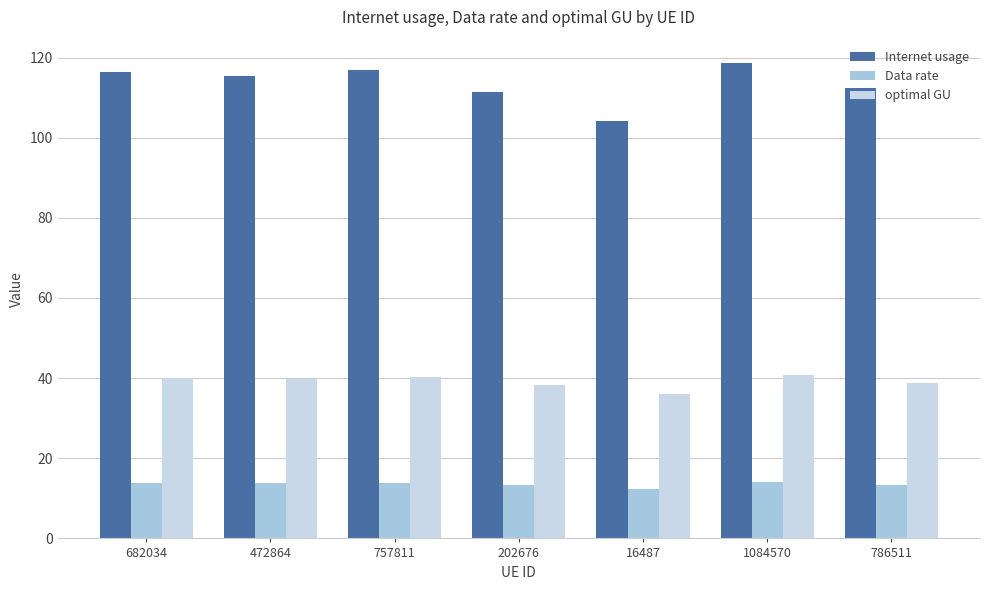

How many data points does each series have?

7